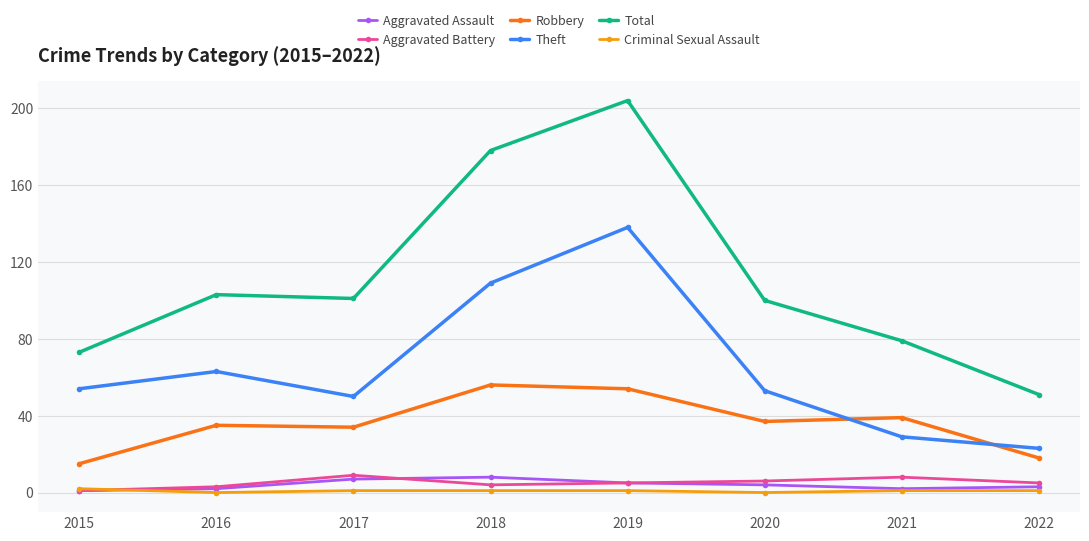

What is the value of the Criminal Sexual Assault point at the 7th from the left?

1